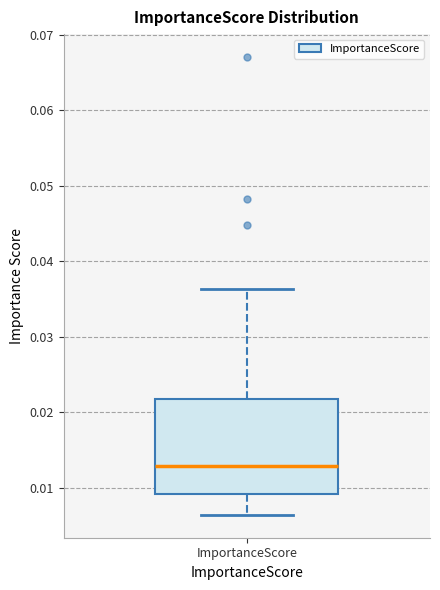

Transcribe this box plot: give where the median line is, the range the box spans, and where the two whiskers end, as read against the y-axis. The values are not printed on the chart, so give them approximately, as read against the axis.

median 0.013, box 0.009 to 0.022, whiskers 0.006 to 0.036